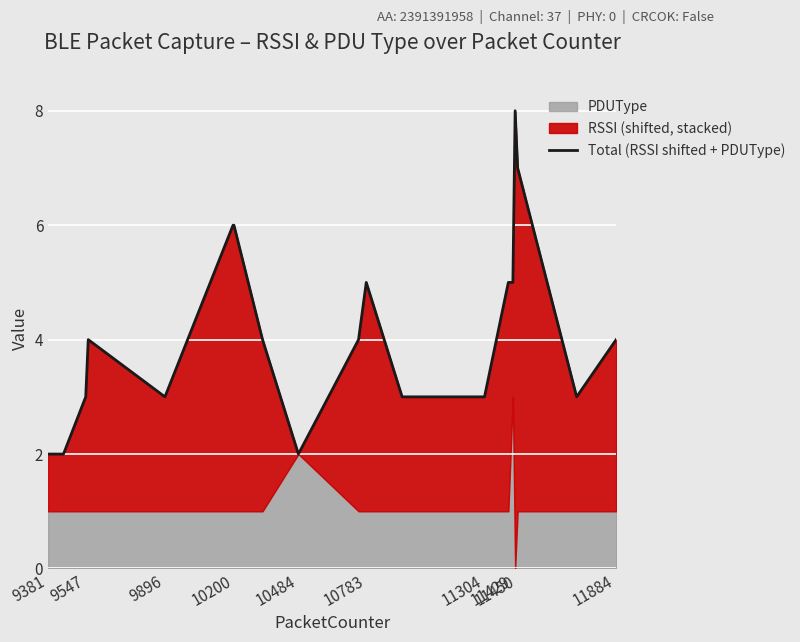

What is the minimum value shown in the chart?

2